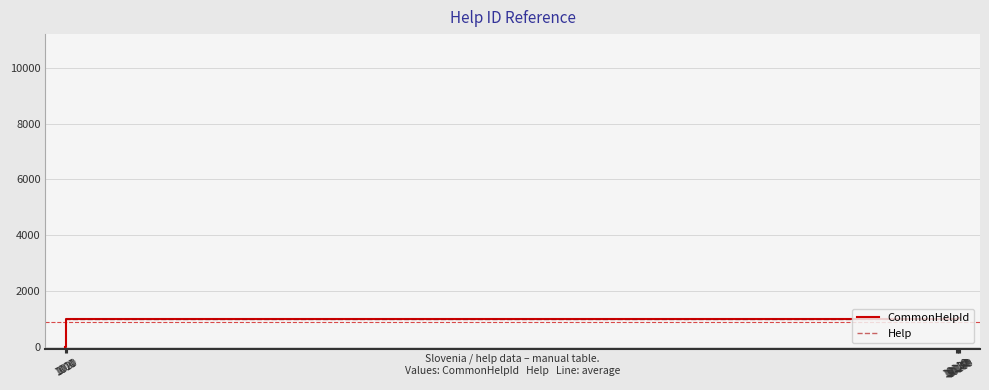

What is the difference between the maximum and minimum values in the CommonHelpId series?

1060